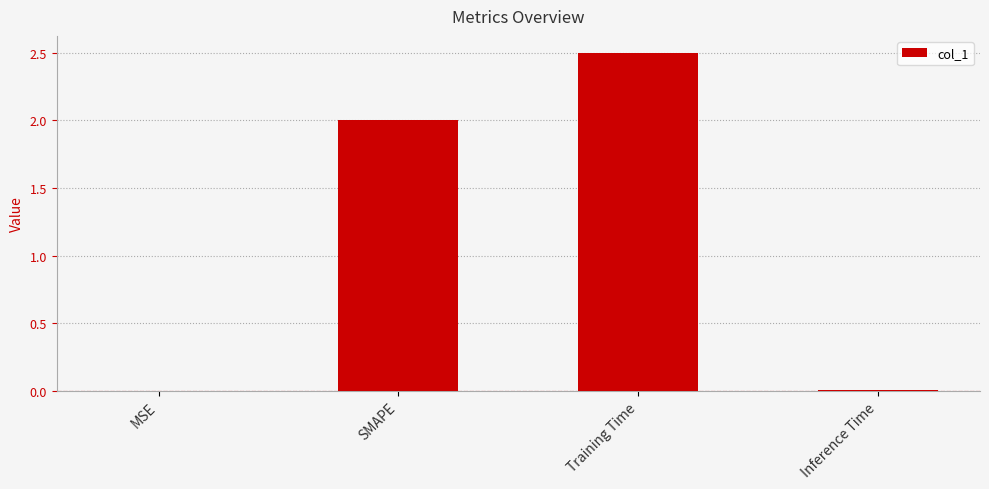

What is the change in value from MSE to SMAPE?

+2.0